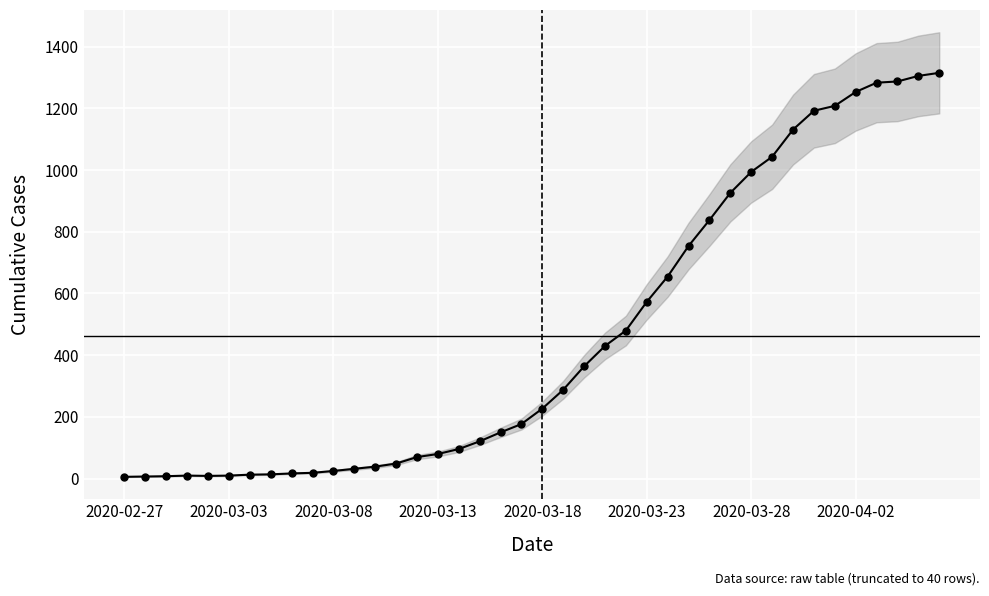

Is it true that the value at 32 is 1131?

True